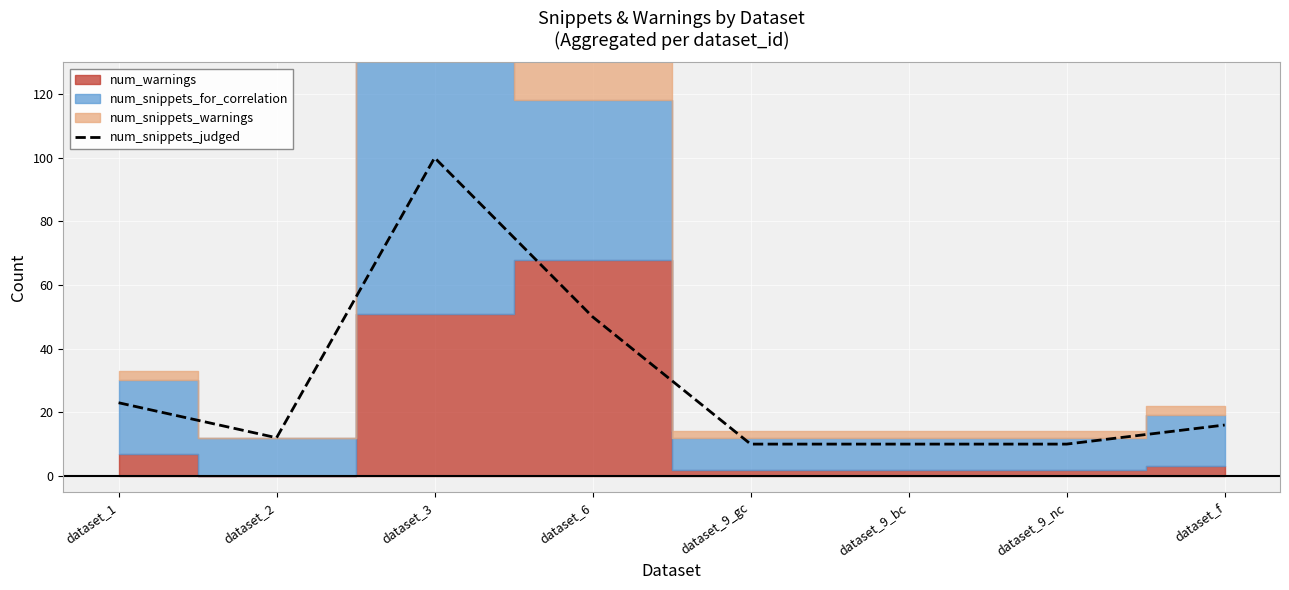

What is the sum of all values?

231